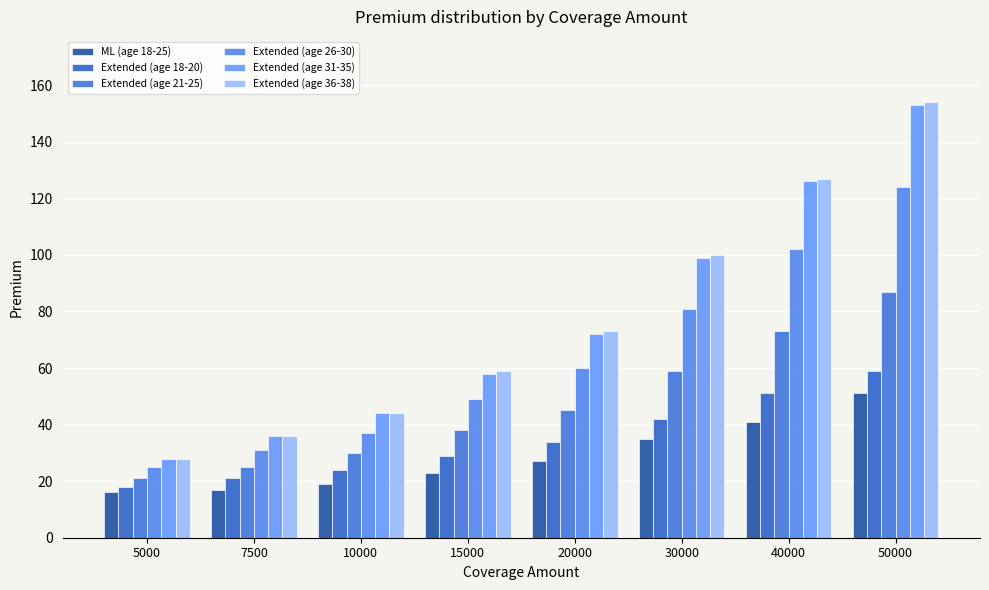

Which series has the largest total across all categories?

Extended (age 36-38)